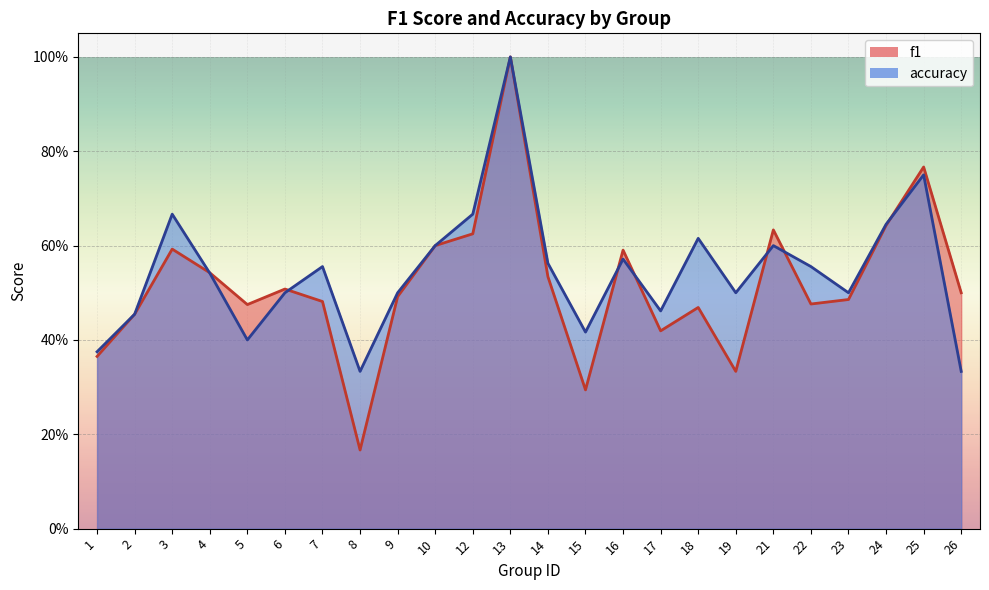

What is the difference between the accuracy values at 2 and 24?

0.2